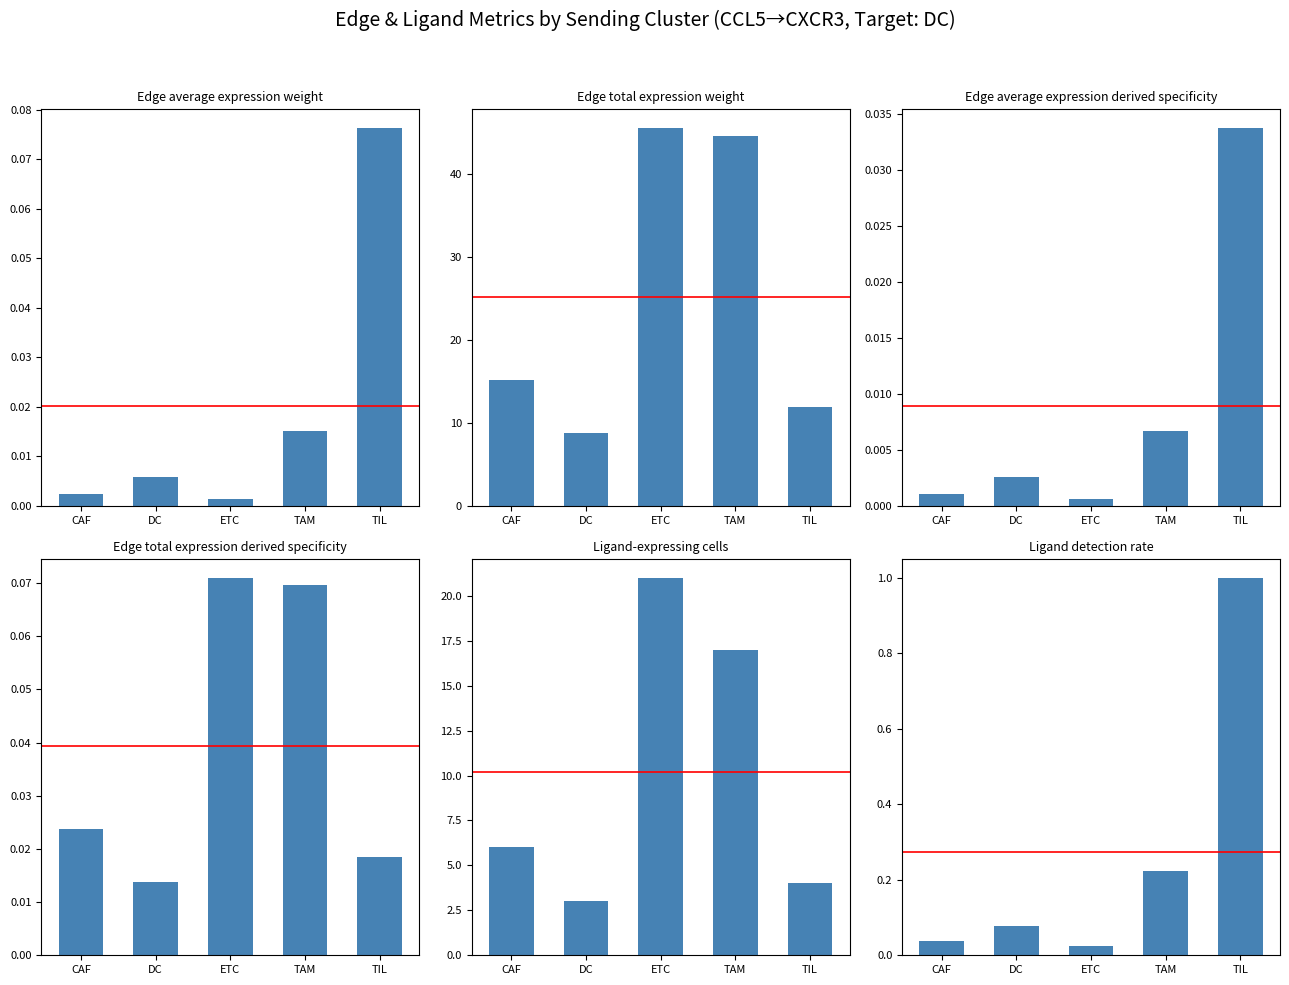

True or false: Edge total expression weight has a value of 11.9 at TIL.

True